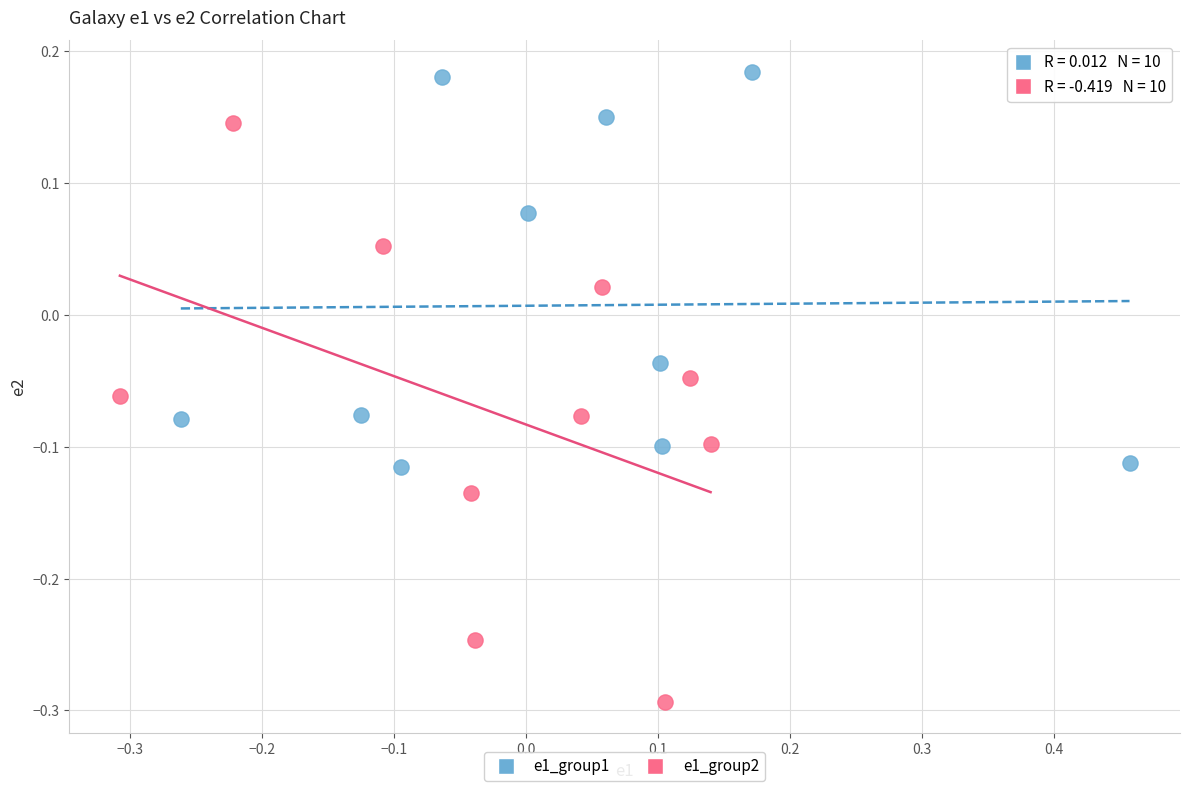

Which series contains the highest Y value?

e1_group1